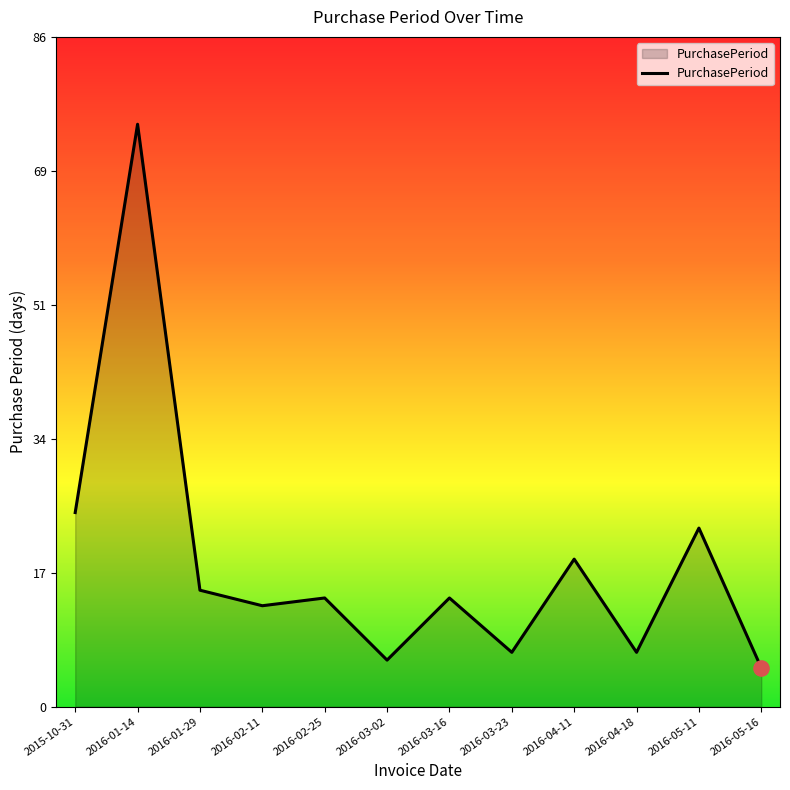

What is the change in value from 2015-10-31 to 2016-05-11?

-2